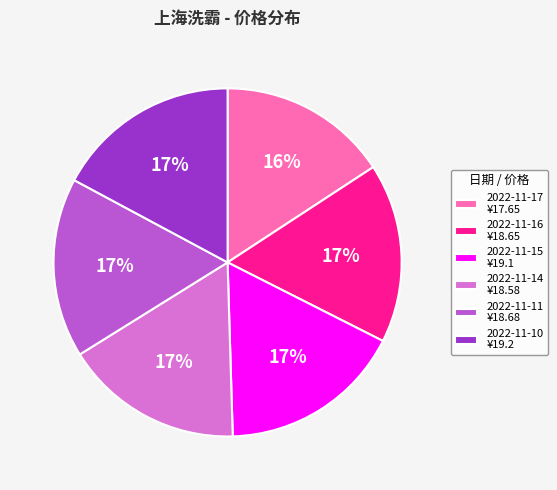

How many slices are in this pie chart?

6